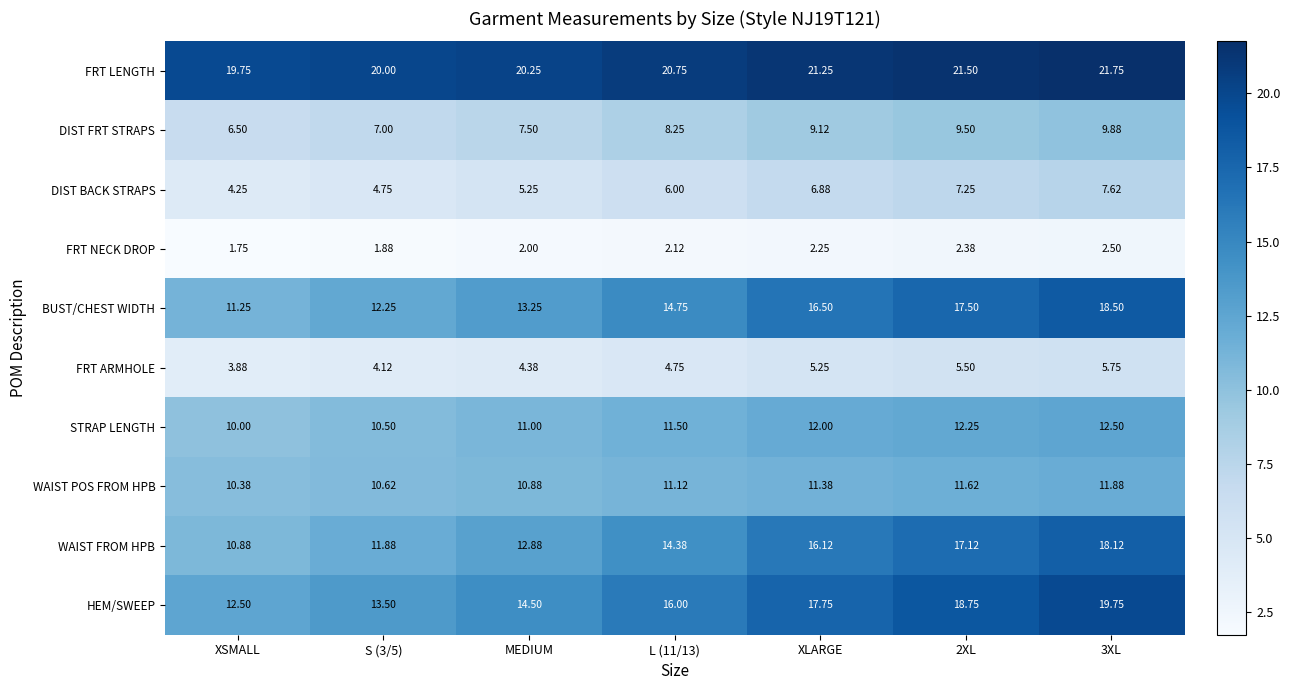

What is the difference between the highest and lowest values at S (3/5)?

18.1